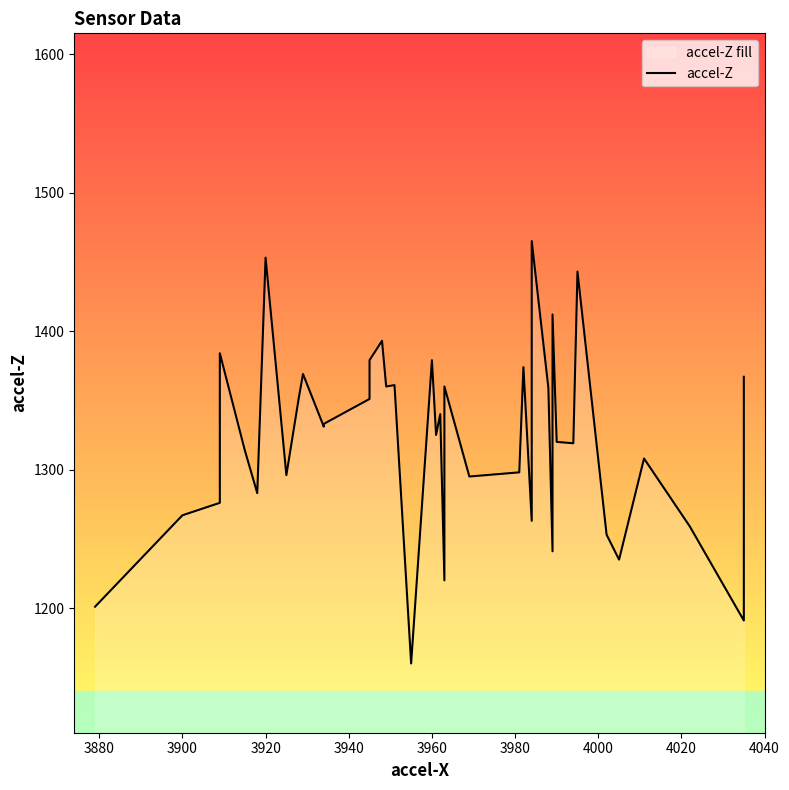

Reading left to right, transcribe all the data shown in this chart.

1201	1267	1276	1384	1314	1283	1453	1296	1352	1369	1331	1333	1351	1379	1393	1360	1361	1160	1379	1325	1340	1220	1360	1295	1298	1374	1263	1465	1359	1241	1412	1320	1319	1443	1253	1235	1308	1259	1191	1367